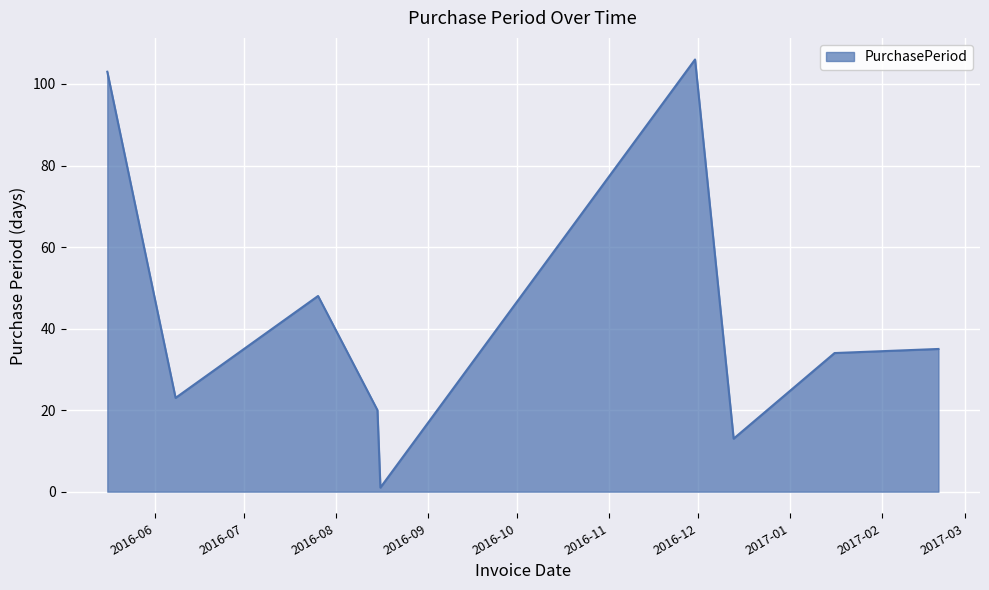

How many interior local valleys (lower than both neighbors) does the data have?

3